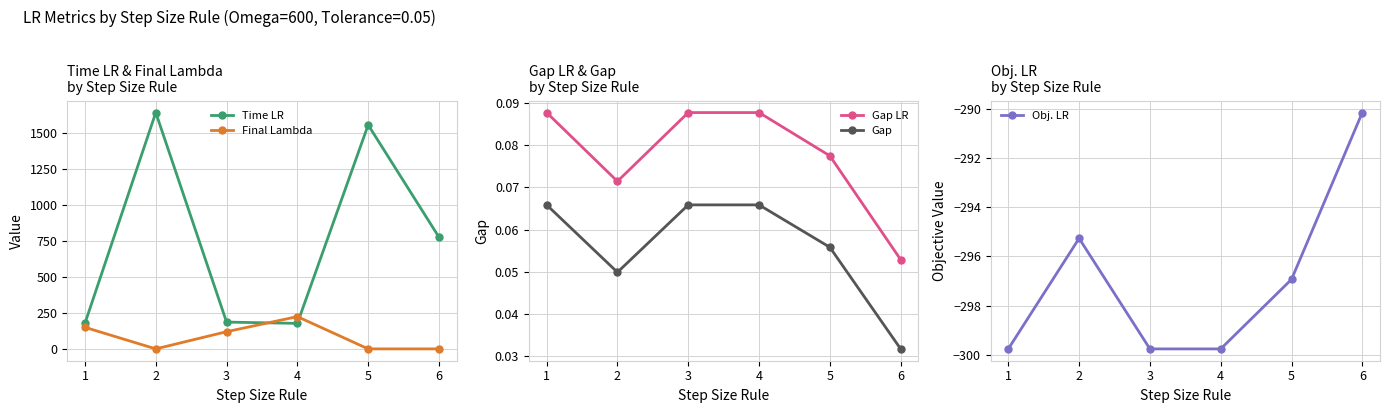

At how many categories does at least one series exceed -263?

6